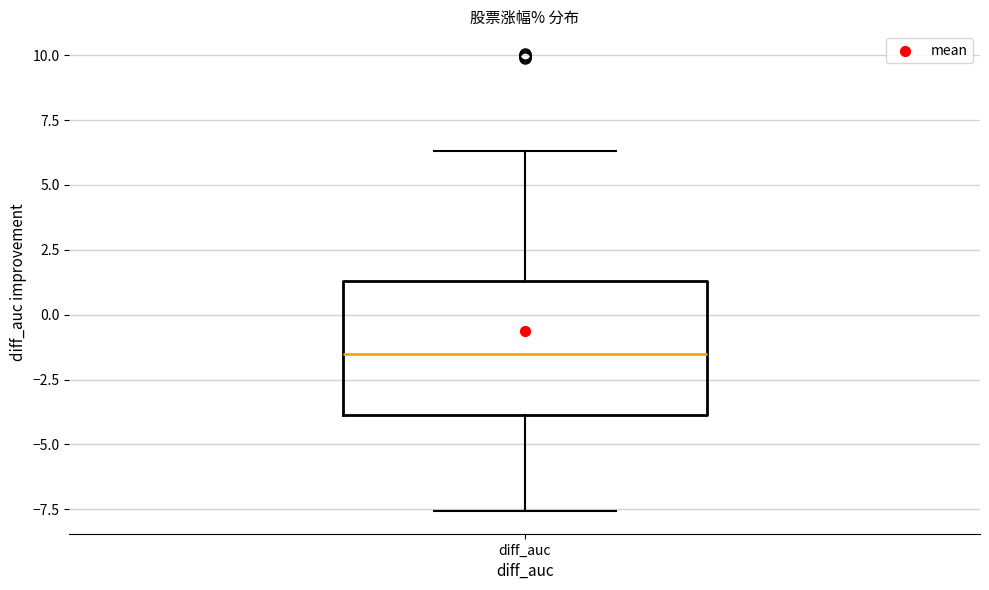

Read this box plot against the y-axis: the position of the median line, the range covered by the box, and the ends of both whiskers. The values are not printed on the chart, so give them approximately, as read against the axis.

median -1.5, box -4.0 to 1.5, whiskers -7.5 to 6.5